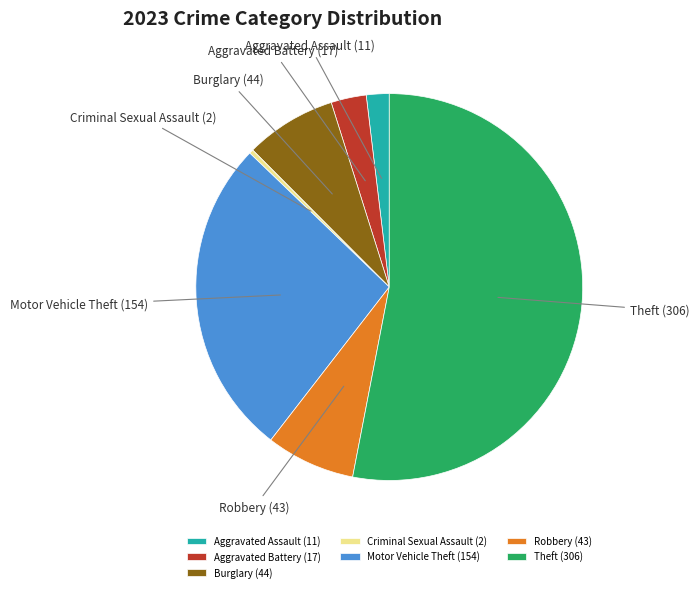

Does Robbery represent more than half of the total?

No